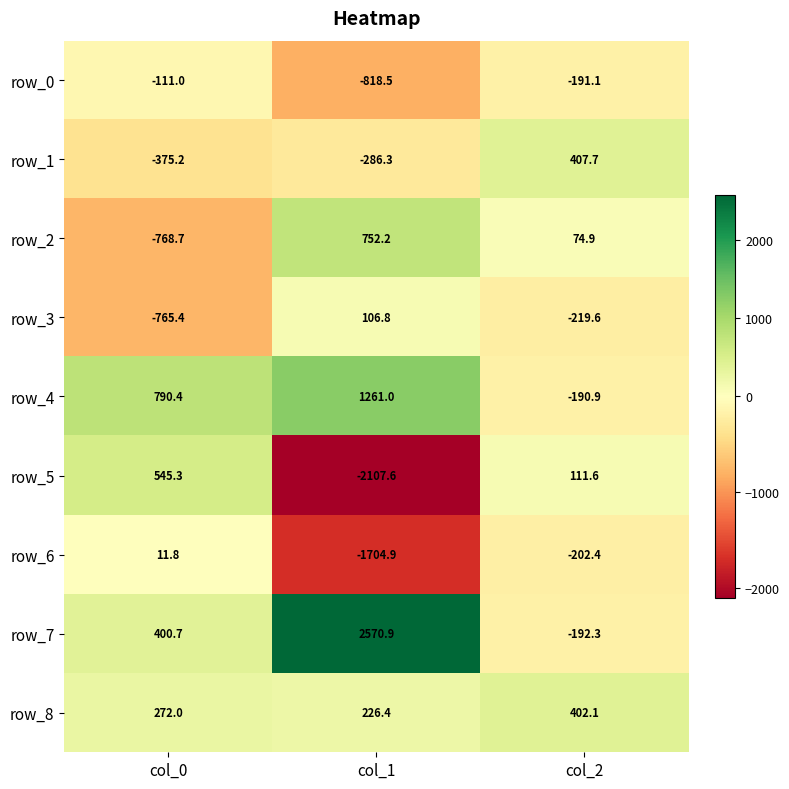

What is the minimum value shown in the chart?

-2107.6